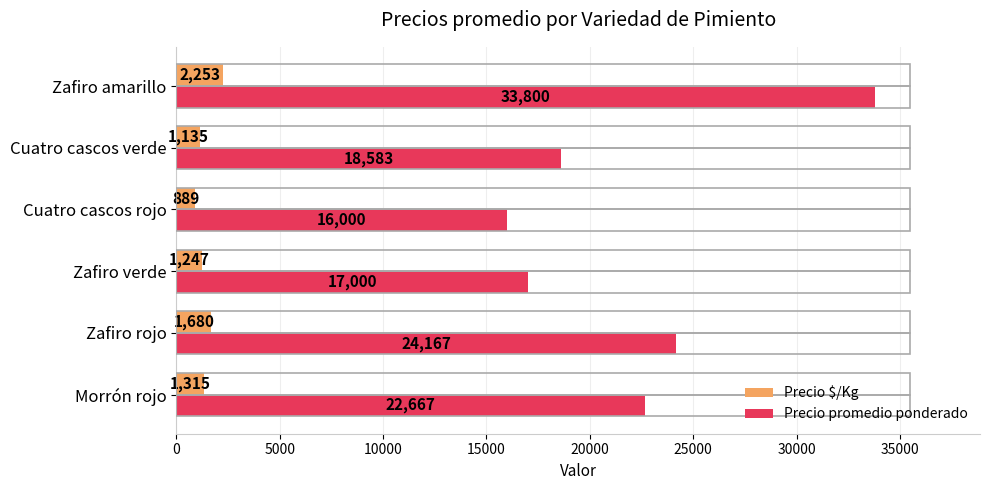

What is the minimum value shown in the chart?

889